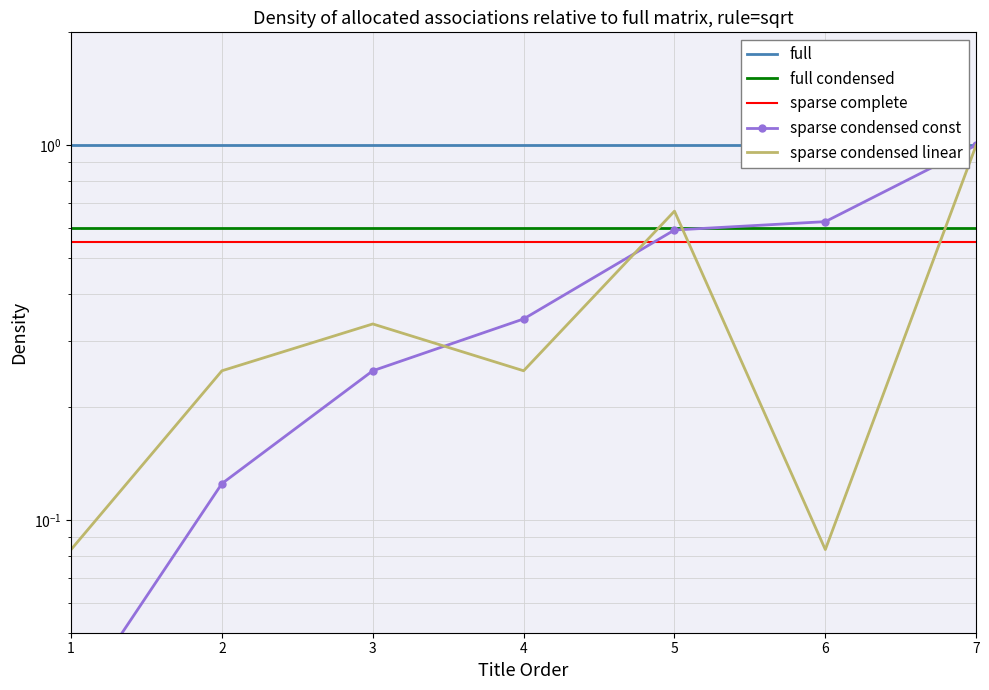

True or false: full condensed and sparse complete cross at least once.

False